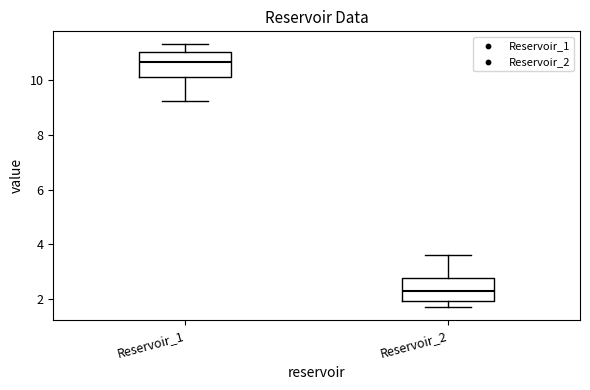

Reading left to right, transcribe this box plot: for each box, give where its median line is, the range the box spans, and where its two whiskers end, as read against the y-axis. The values are not printed on the chart, so give them approximately, as read against the axis.

Reservoir_1: median 10.6, box 10.2 to 11.0, whiskers 9.2 to 11.4
Reservoir_2: median 2.2, box 2.0 to 2.8, whiskers 1.6 to 3.6